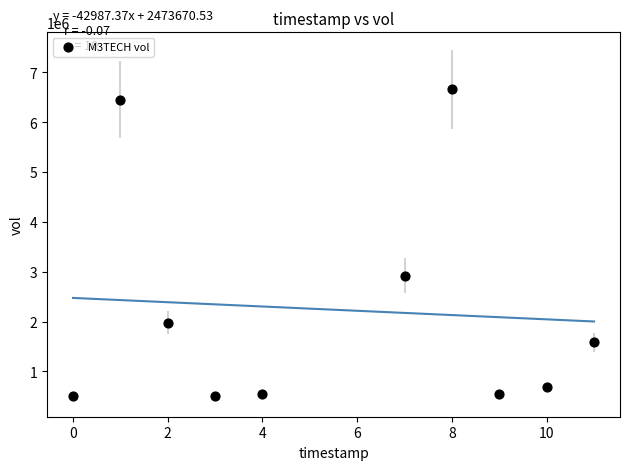

What Y value in the scatter plot is closest to 3579050?

2917800